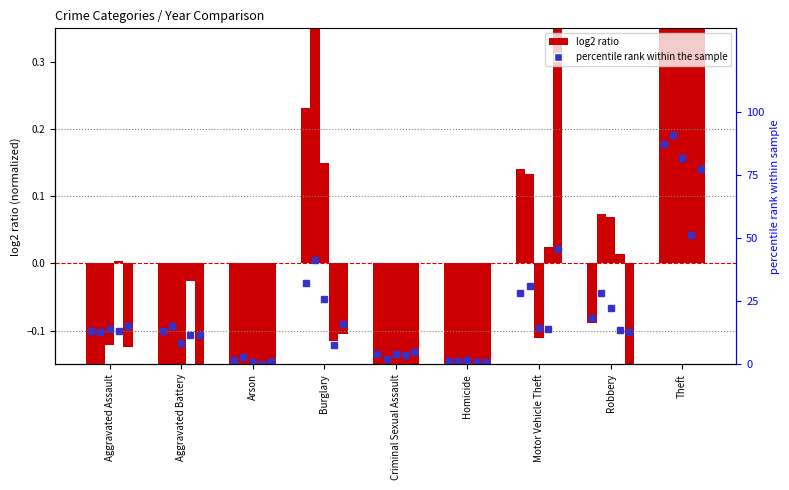

Does the chart contain any negative values?

Yes